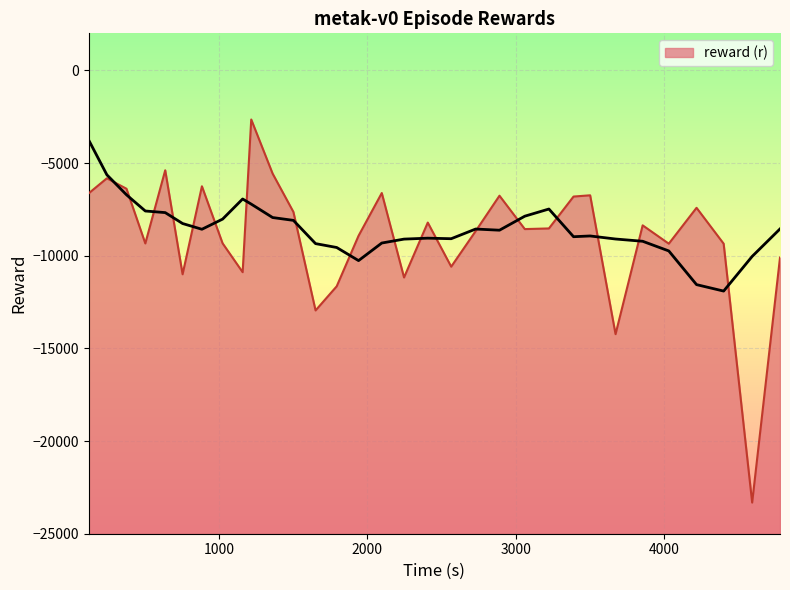

At which category does the data reach its first local peak?

245.703237